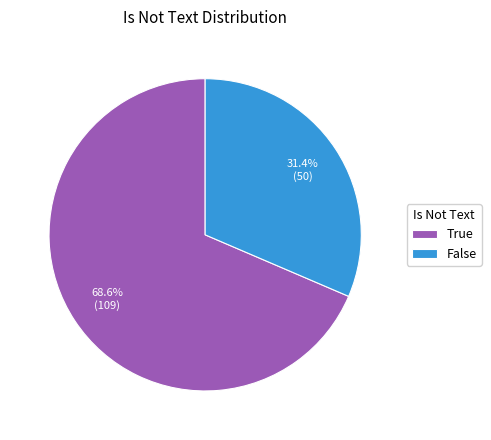

Which slice represents more than half of the pie?

True